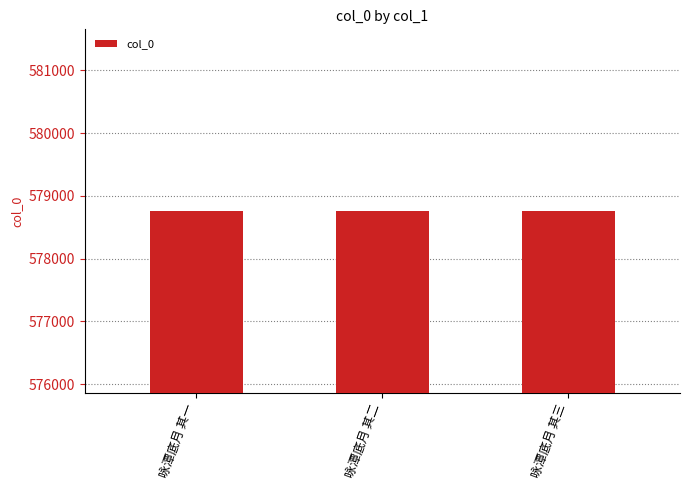

What is the difference between the maximum and minimum values?

2